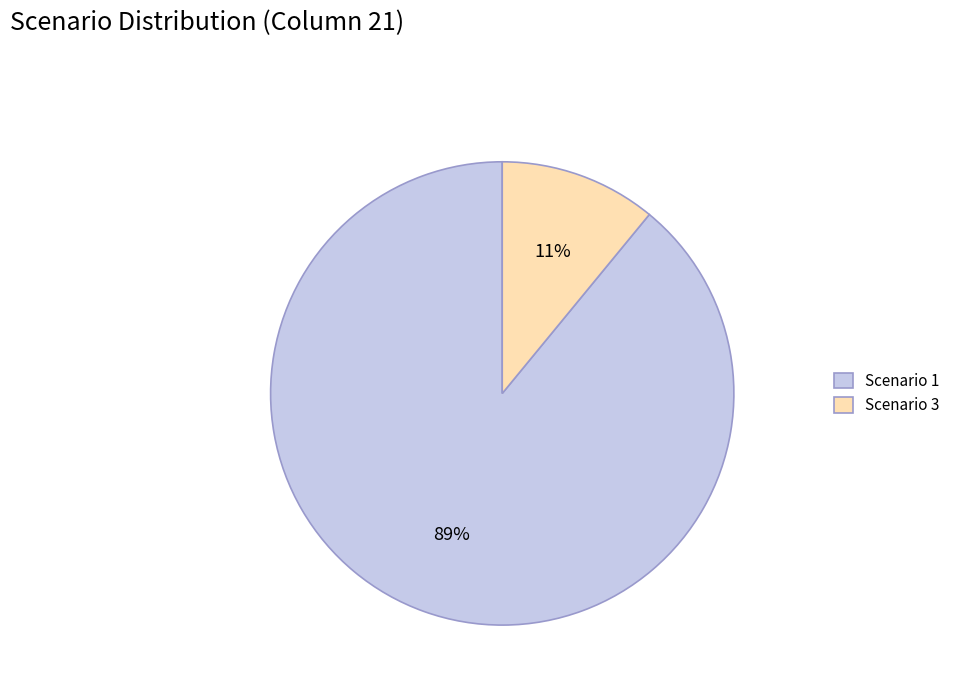

True or false: Scenario 1 accounts for 82% of the total.

False